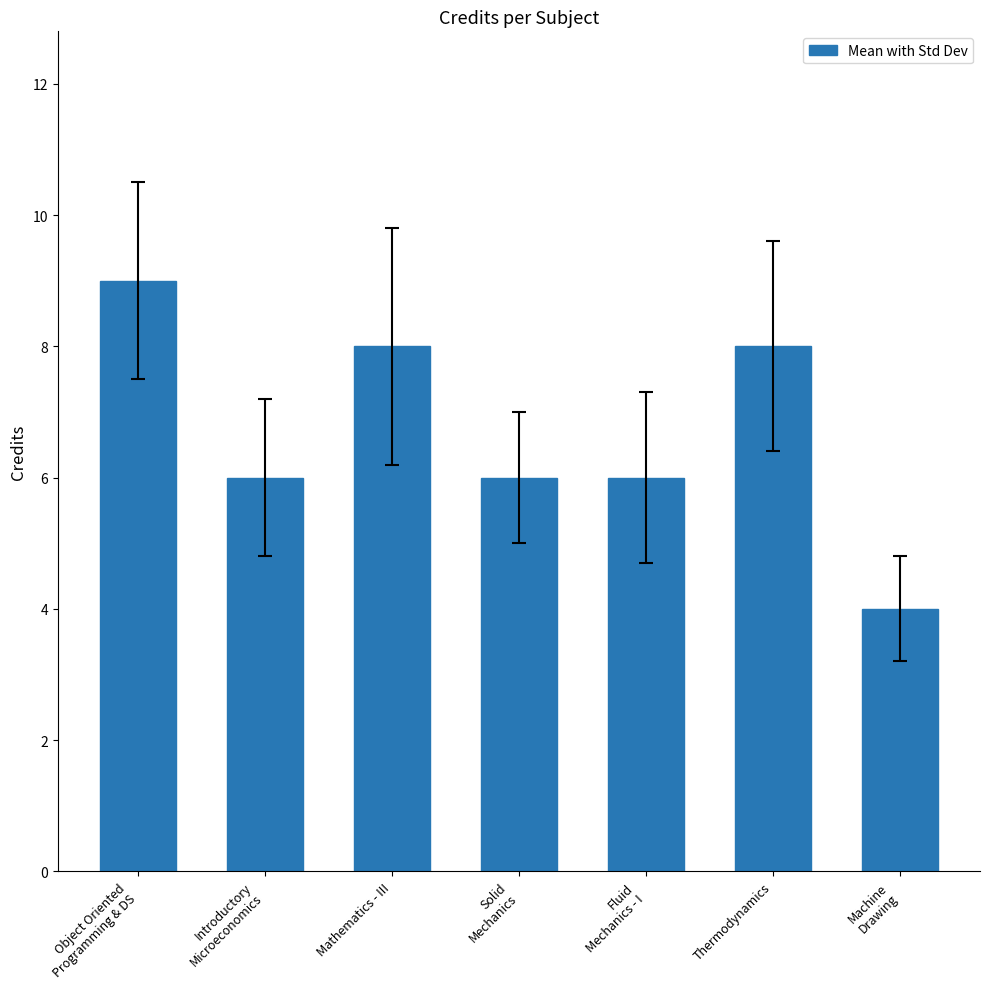

What is the approximate value at Mathematics - III?

8